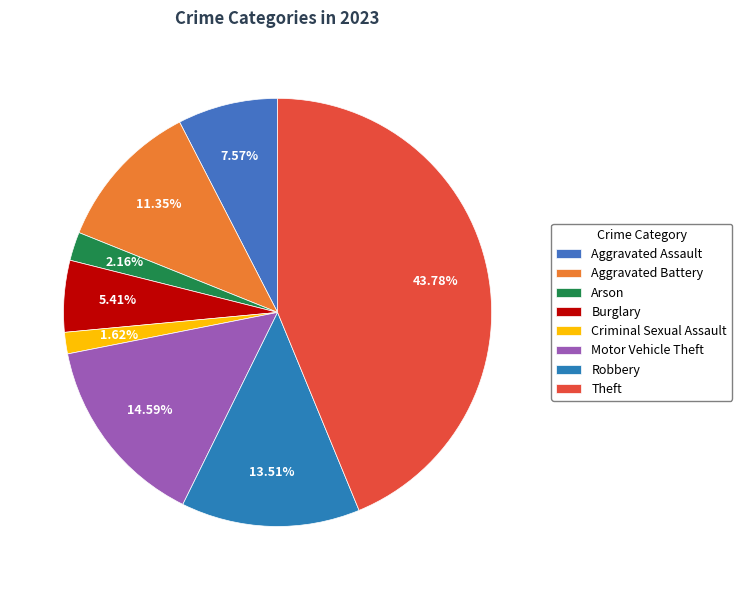

Is Criminal Sexual Assault the majority of the pie?

No